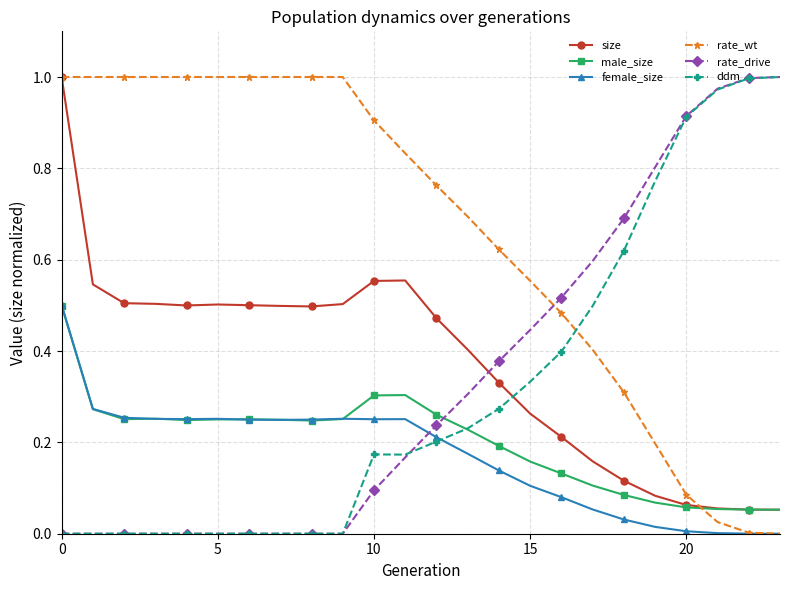

True or false: female_size has more than 1 interior local peaks.

True